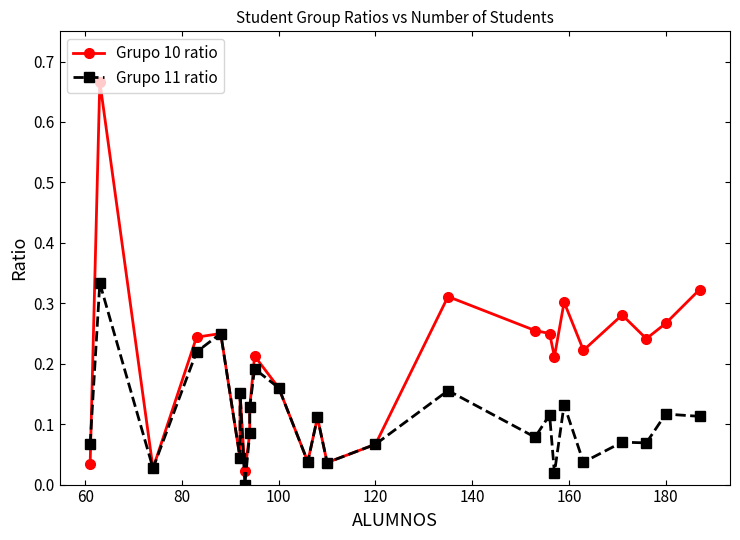

Rank the series by their average value, from lowest to highest.

Grupo 11 ratio, Grupo 10 ratio